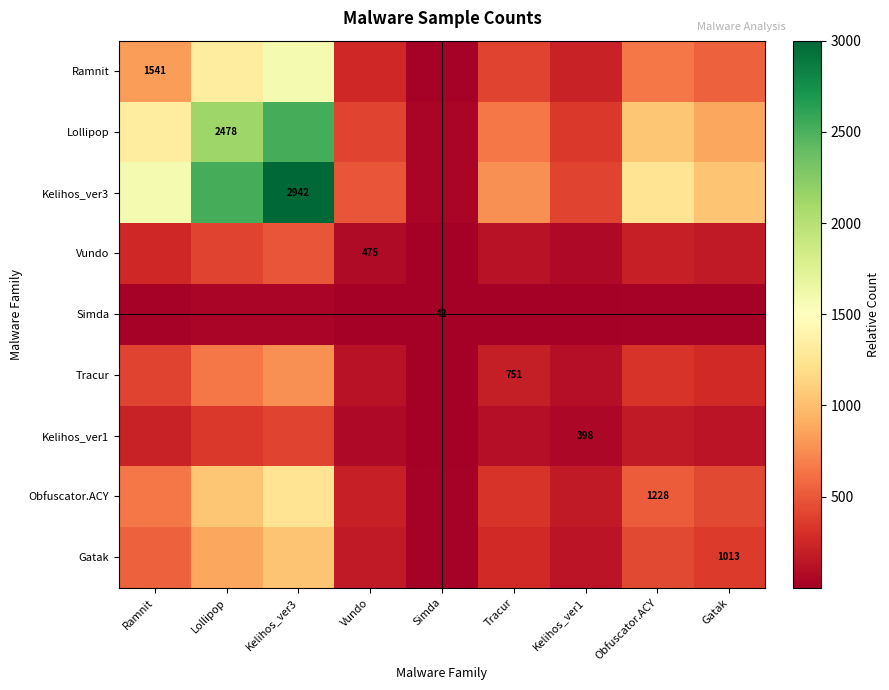

What is the lowest value of the Kelihos_ver1 series?

5.8